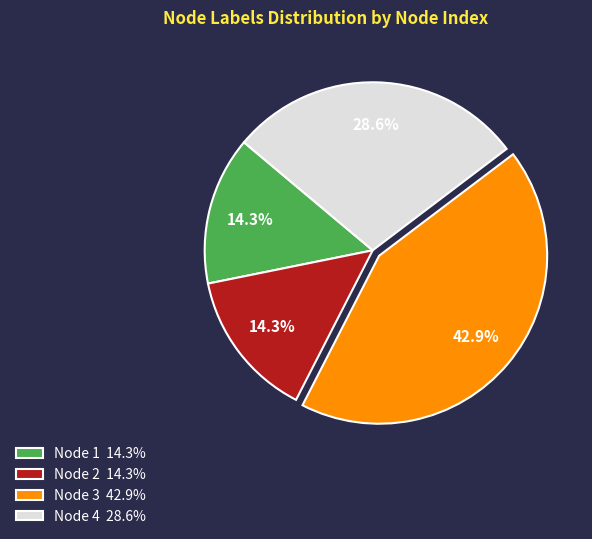

Is there a majority slice in this chart?

No